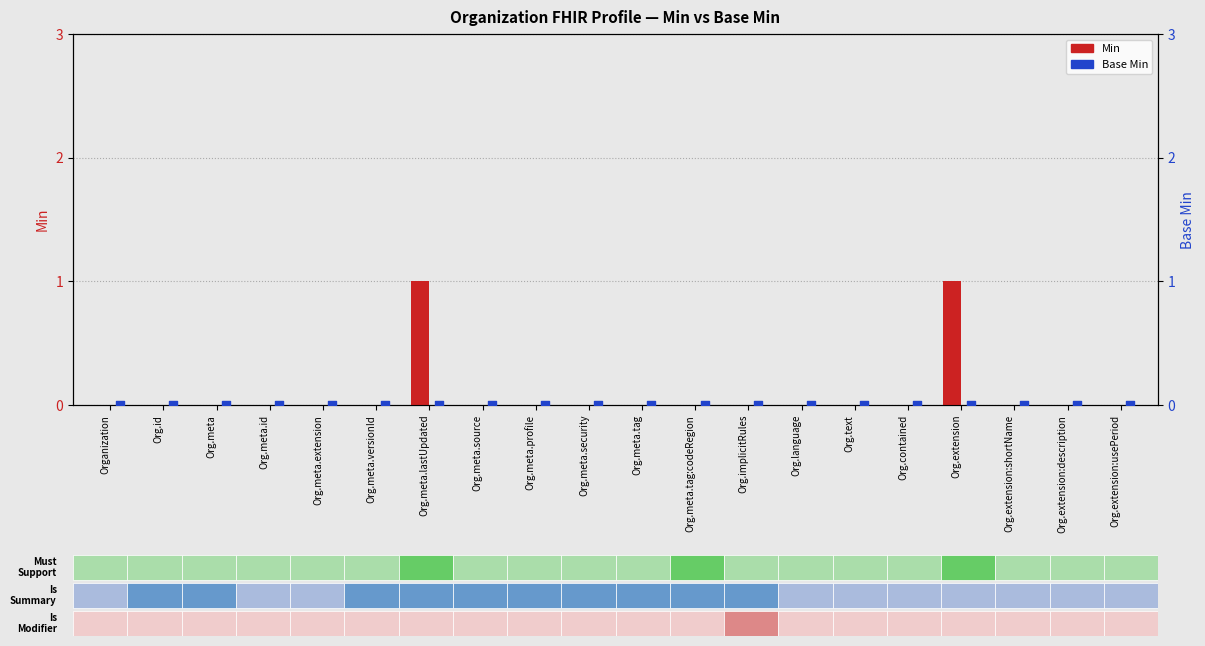

Is the value of Min at Org.id greater than the value of Base Min at Org.meta.tag:codeRegion?

No